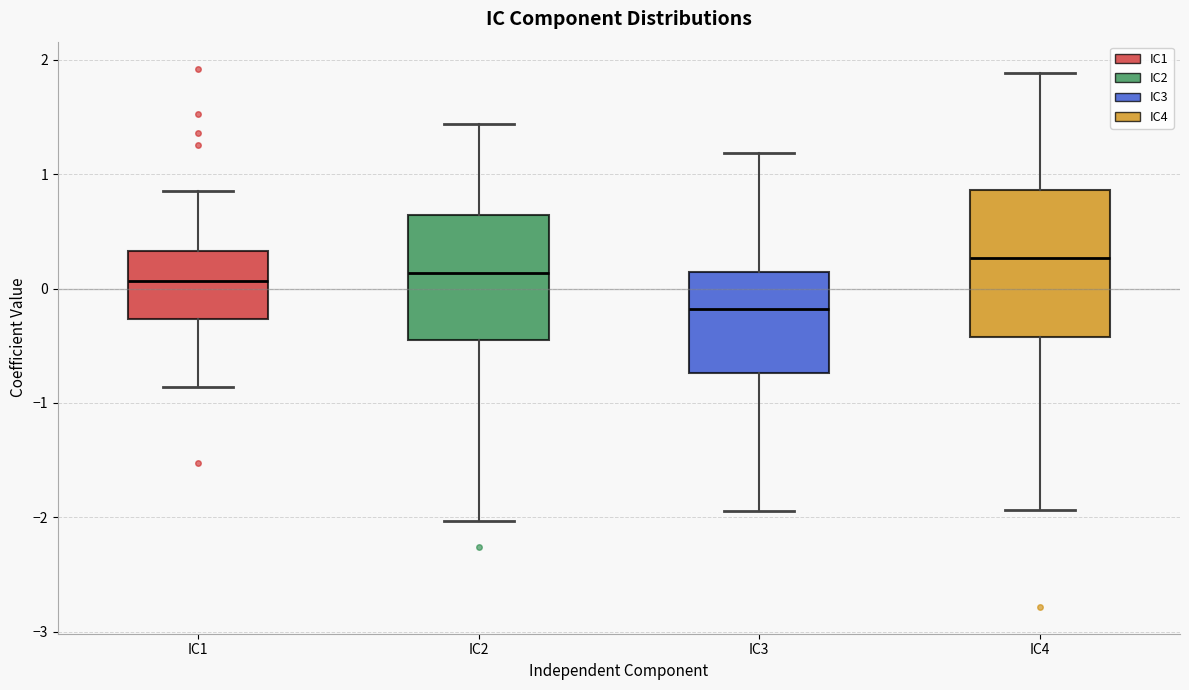

Which box's median line is the highest?

IC4